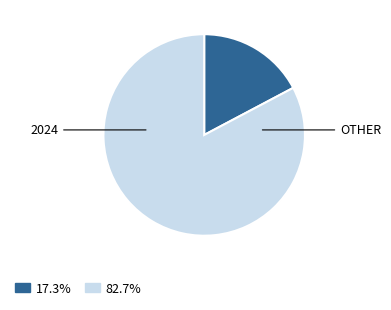

Is there a majority slice in this chart?

Yes